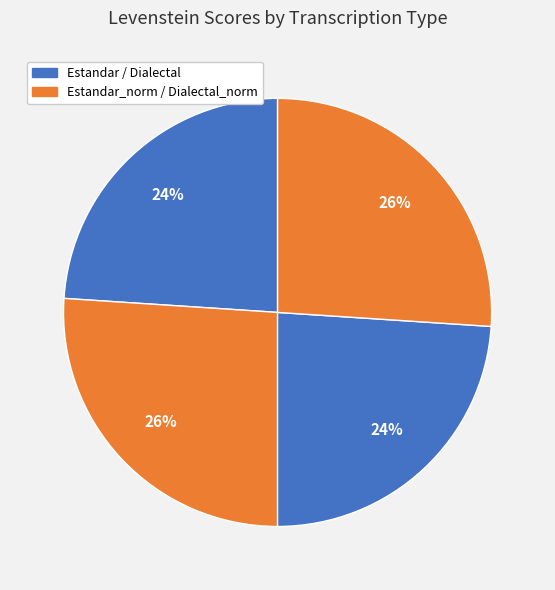

How many segments does this pie chart have?

4